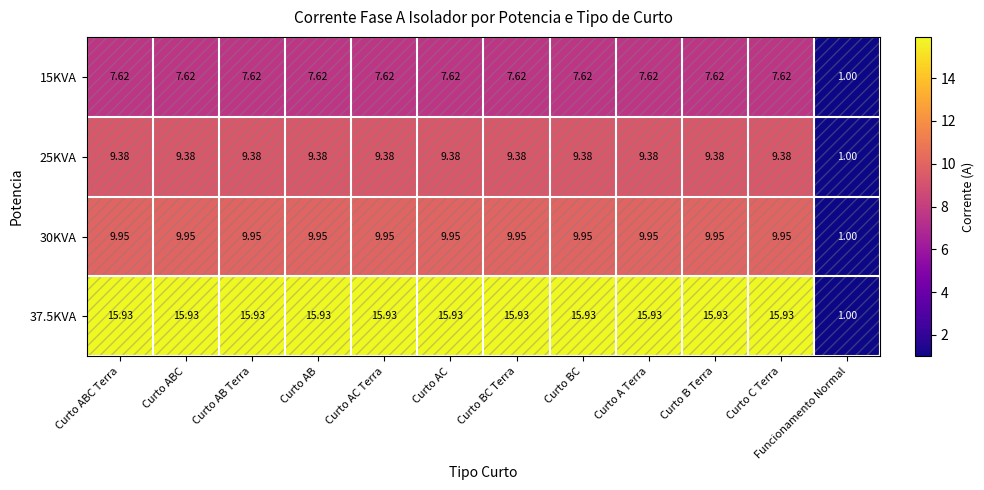

Which label corresponds to the smallest value in the chart?

Funcionamento Normal